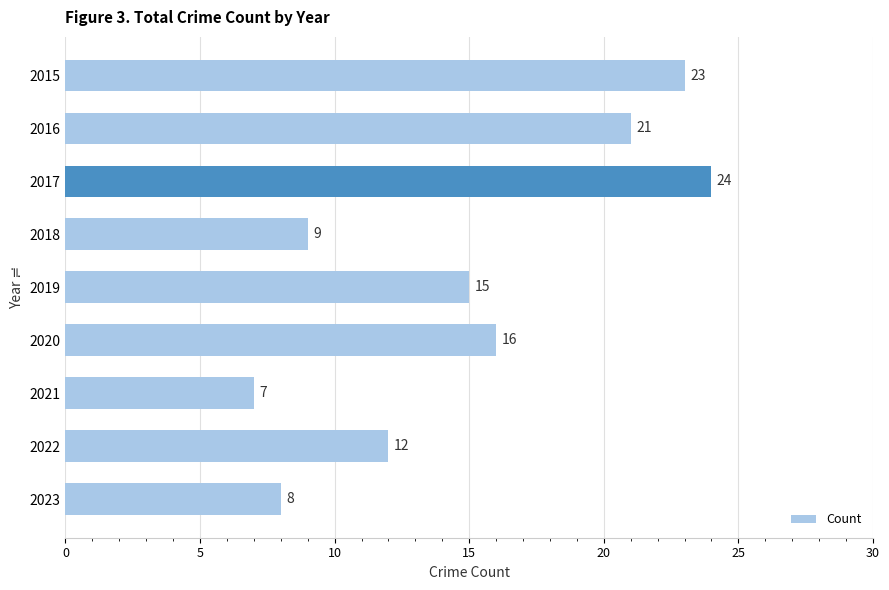

What is the average value?

15